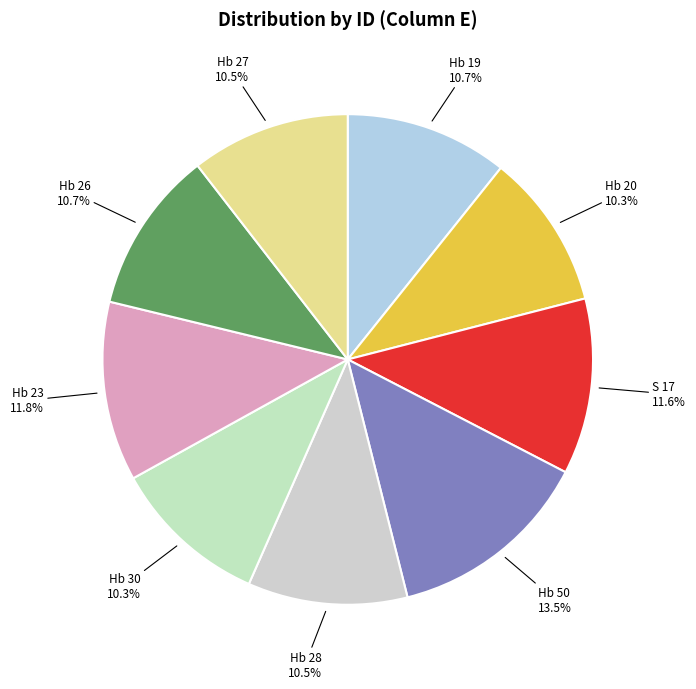

What is the smallest slice in the pie chart?

Hb 20